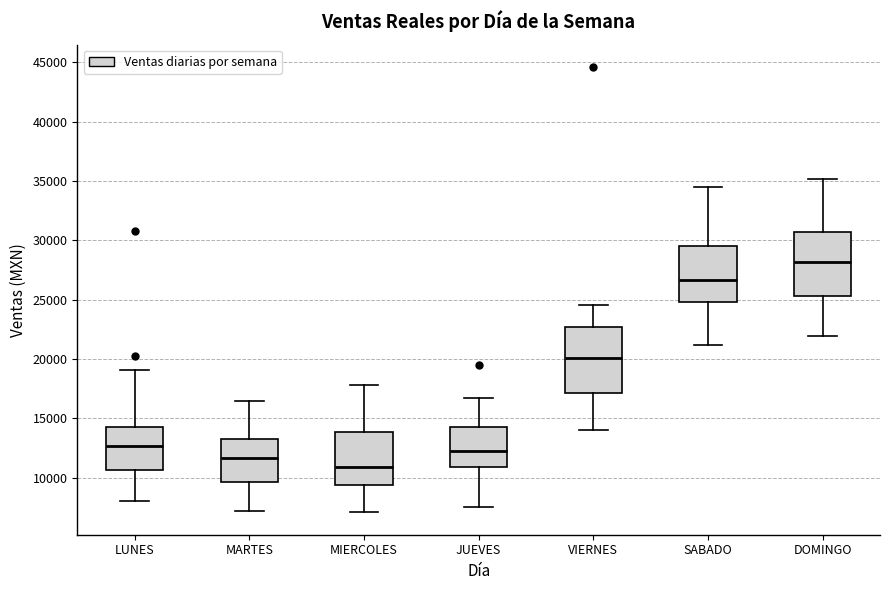

Reading left to right, read every box against the y-axis: the position of its median line, the range the box covers, and the ends of its whiskers. The values are not printed on the chart, so give them approximately, as read against the axis.

LUNES: median 12500, box 10500 to 14500, whiskers 8000 to 19000
MARTES: median 11500, box 9500 to 13500, whiskers 7000 to 16500
MIERCOLES: median 11000, box 9500 to 14000, whiskers 7000 to 18000
JUEVES: median 12500, box 11000 to 14500, whiskers 7500 to 16500
VIERNES: median 20000, box 17000 to 22500, whiskers 14000 to 24500
SABADO: median 26500, box 25000 to 29500, whiskers 21000 to 34500
DOMINGO: median 28000, box 25500 to 30500, whiskers 22000 to 35000